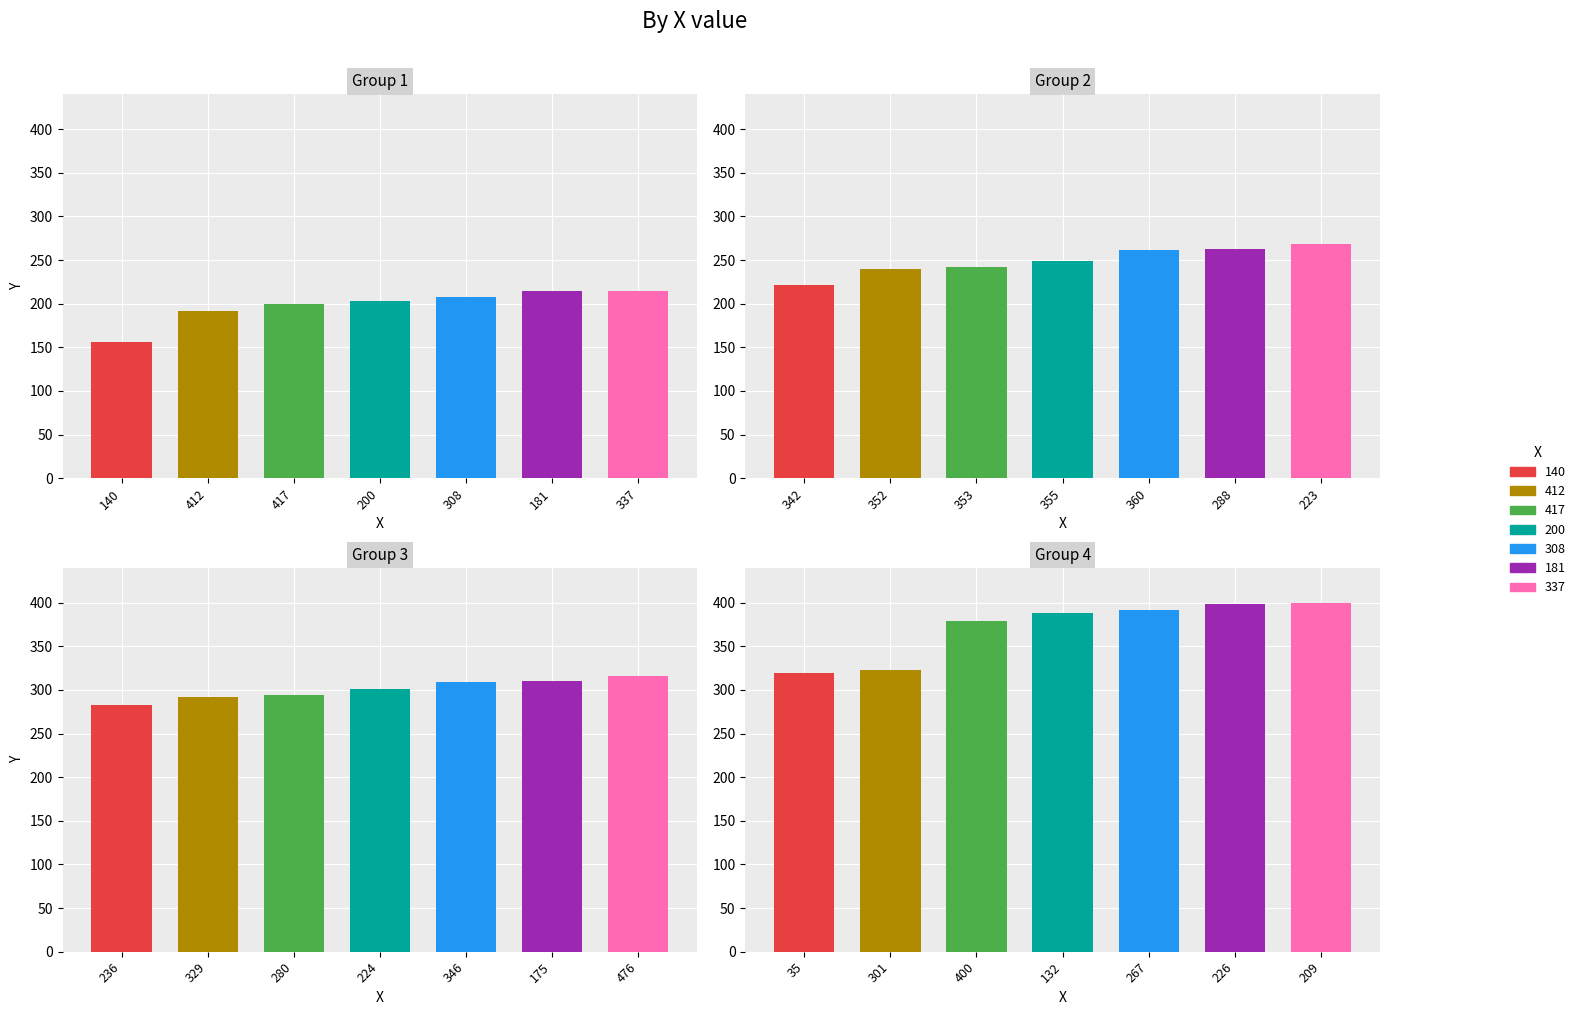

True or false: the data shows 597 at 400.

False